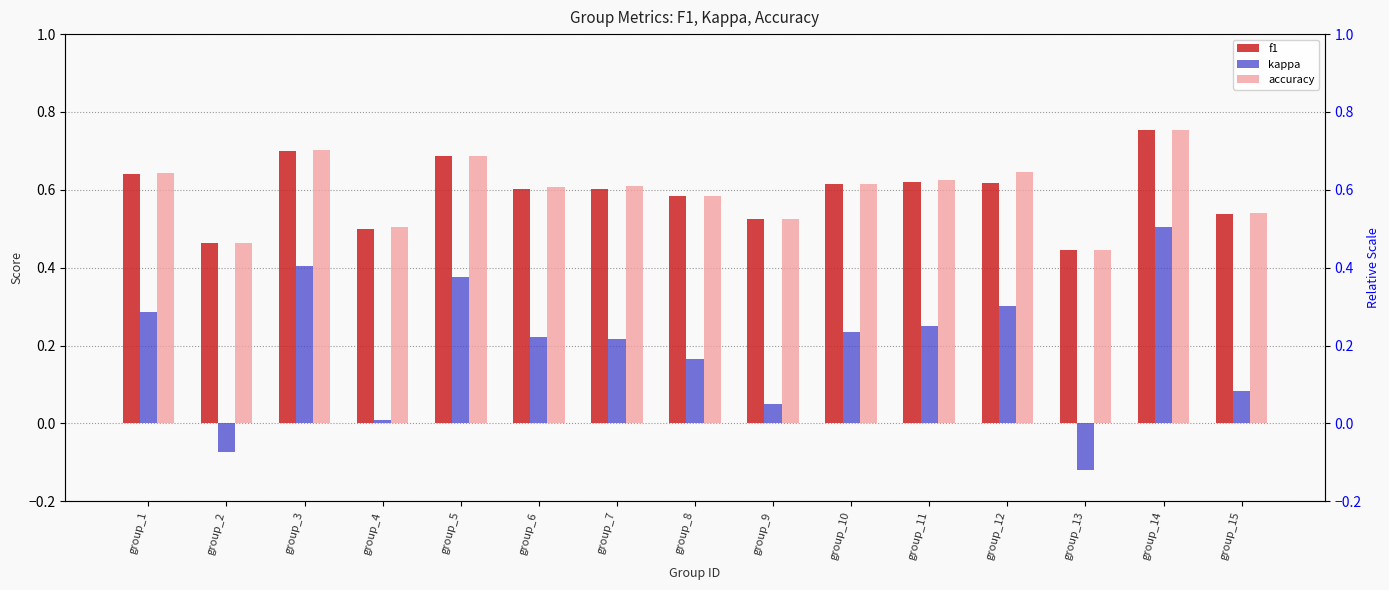

Count the accuracy values in the range 0 to 1.

15